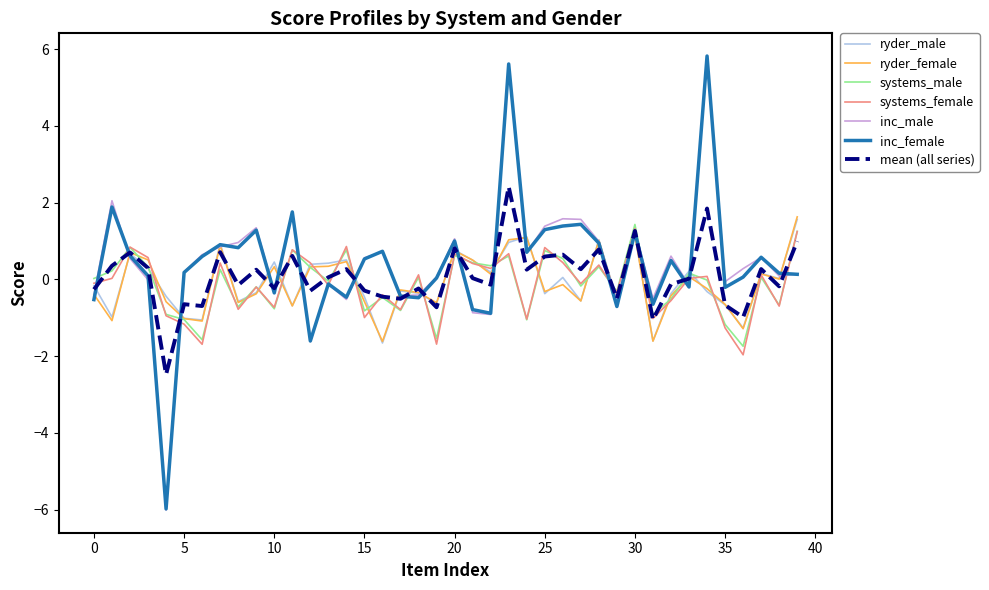

What is the highest value of the systems_female series?

1.3